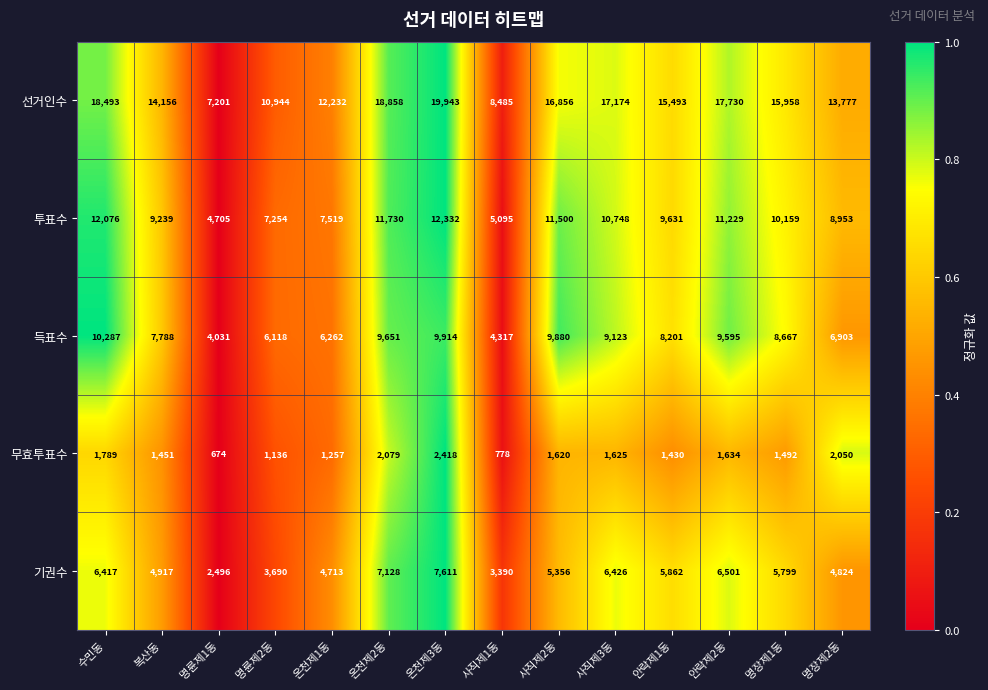

What is the difference between the 무효투표수 values at 명장제1동 and 수민동?

297